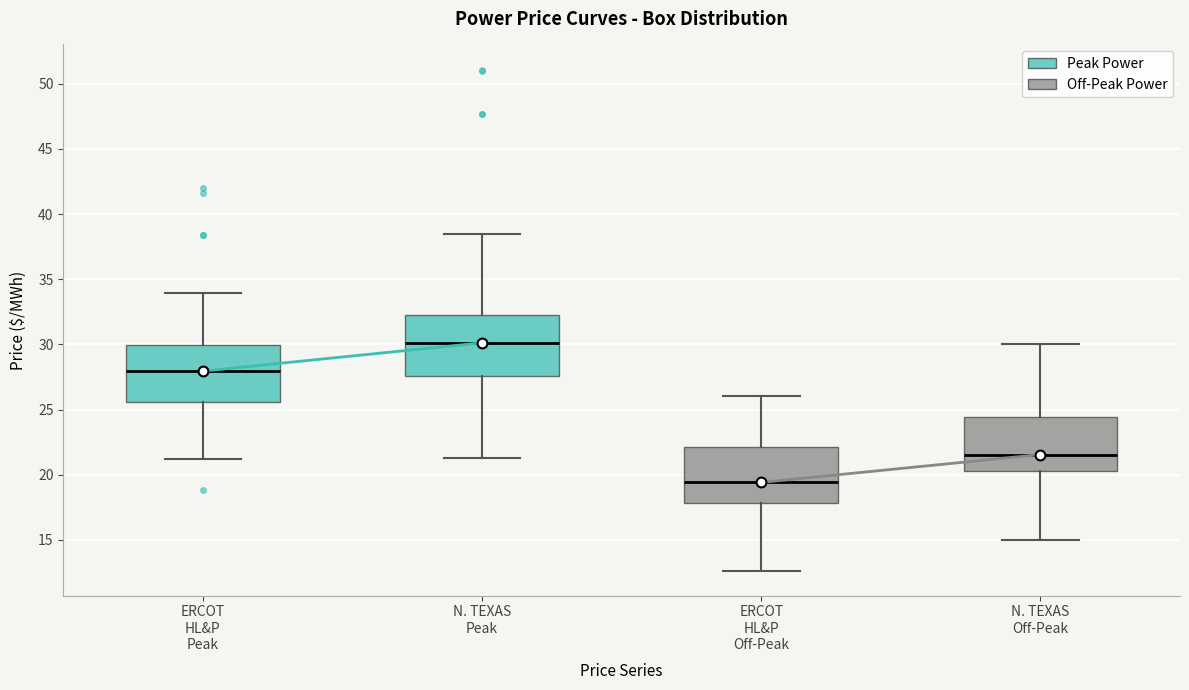

Reading left to right, read every box against the y-axis: the position of its median line, the range the box covers, and the ends of its whiskers. The values are not printed on the chart, so give them approximately, as read against the axis.

ERCOT HL&P Peak: median 28.0, box 25.5 to 30.0, whiskers 21.0 to 34.0
N. TEXAS Peak: median 30.0, box 27.5 to 32.5, whiskers 21.5 to 38.5
ERCOT HL&P Off-Peak: median 19.5, box 18.0 to 22.0, whiskers 12.5 to 26.0
N. TEXAS Off-Peak: median 21.5, box 20.5 to 24.5, whiskers 15.0 to 30.0